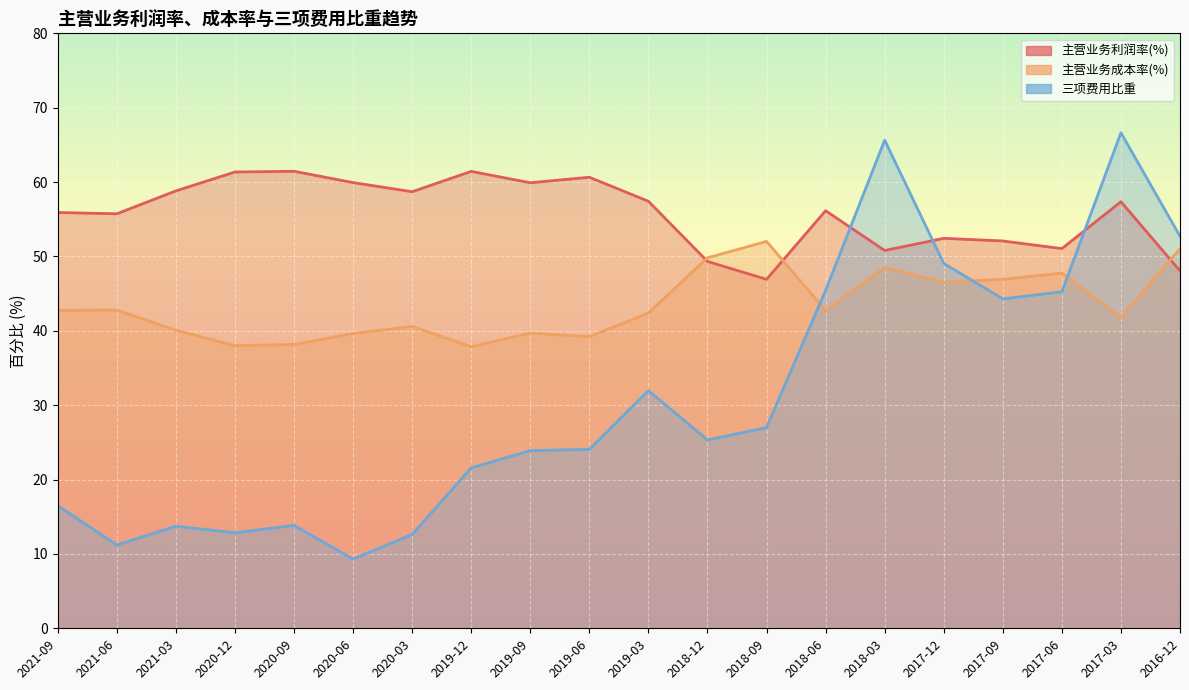

What is the difference between the 主营业务利润率(%) values at 2018-06 and 2019-12?

5.3